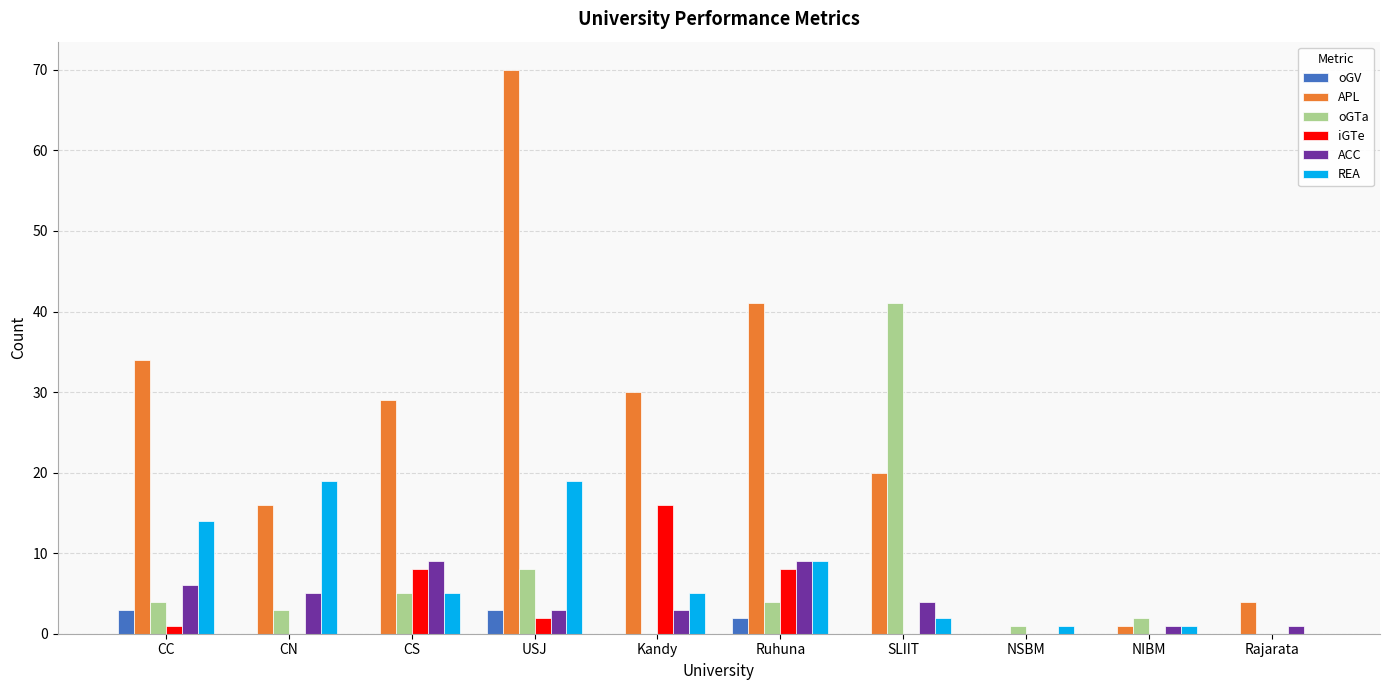

What is the total value across all series at USJ?

105